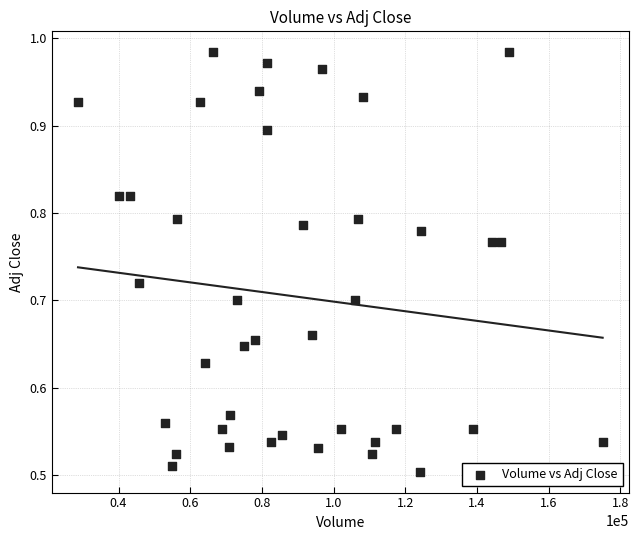

What is the range of X values (max minus min)?

146400.0